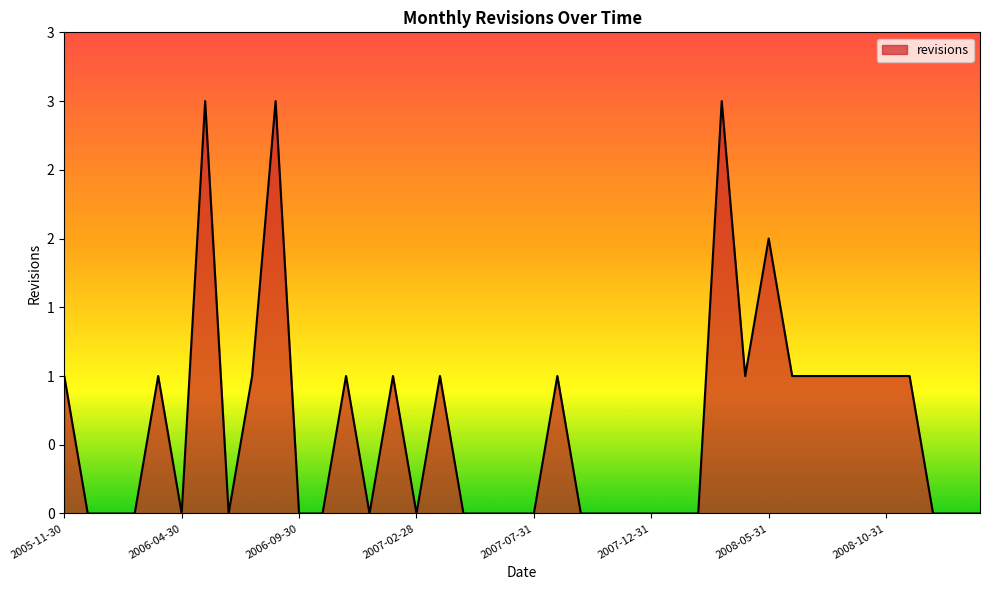

Rank the categories by value from highest to lowest.

2006-05-31, 2006-08-31, 2008-03-31, 2008-05-31, 2005-11-30, 2006-03-31, 2006-07-31, 2006-11-30, 2007-01-31, 2007-03-31, 2007-08-31, 2008-04-30, 2008-06-30, 2008-07-31, 2008-08-31, 2008-09-30, 2008-10-31, 2008-11-30, 2005-12-31, 2006-01-31, 2006-02-28, 2006-04-30, 2006-06-30, 2006-09-30, 2006-10-31, 2006-12-31, 2007-02-28, 2007-04-30, 2007-05-31, 2007-06-30, 2007-07-31, 2007-09-30, 2007-10-31, 2007-11-30, 2007-12-31, 2008-01-31, 2008-02-29, 2008-12-31, 2009-01-31, 2009-02-28